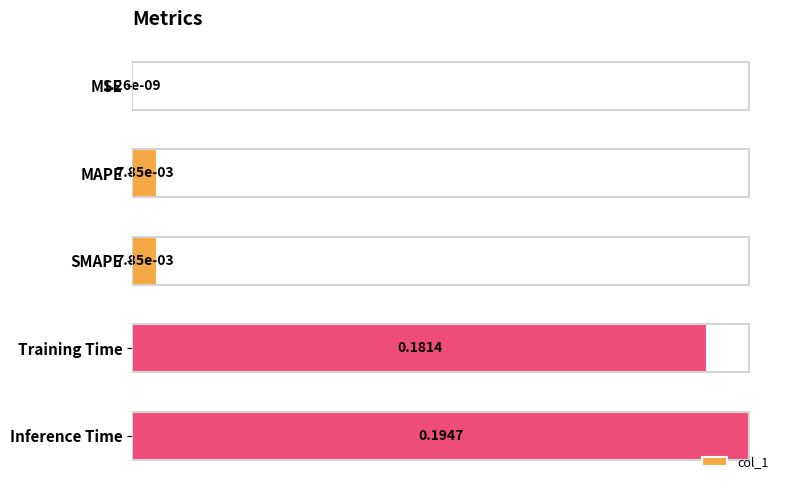

What is the sum of all values?

0.4